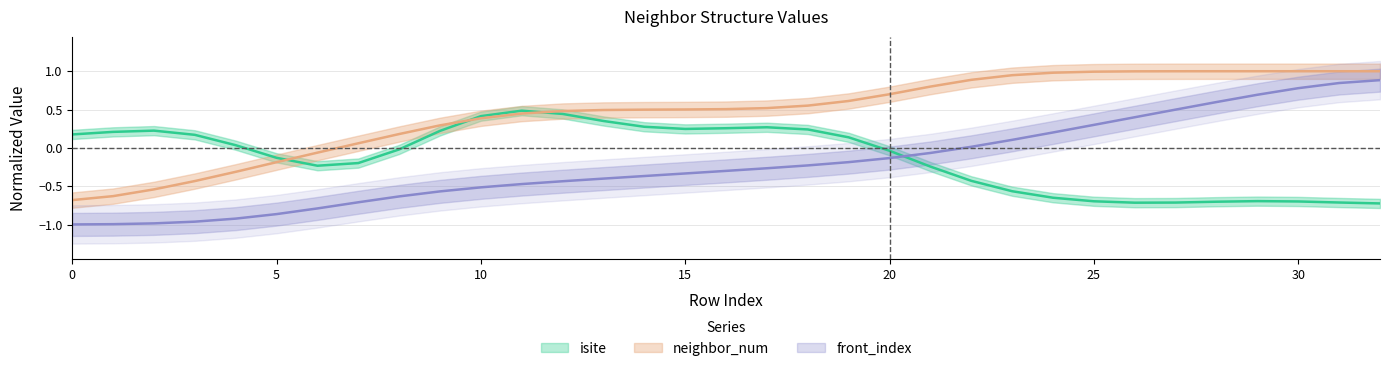

What is the average value of the neighbor_num series?

0.5